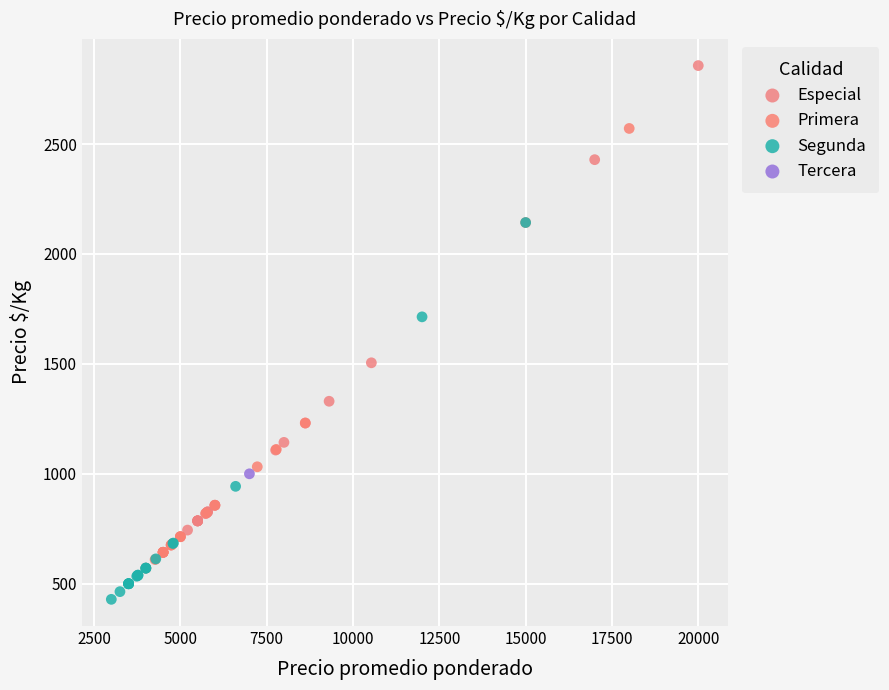

Which series reaches the minimum Y coordinate?

Segunda